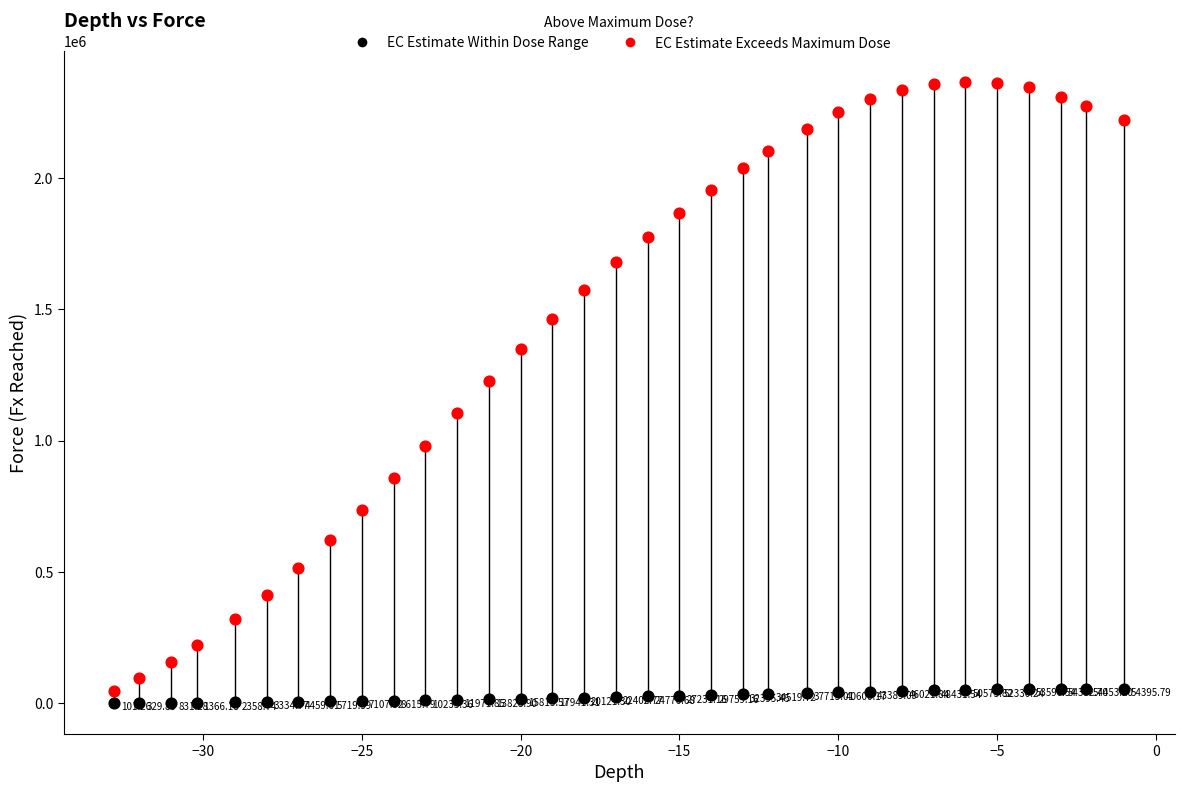

Across all data points, what is the range of Y values (max minus min)?

2367708.0